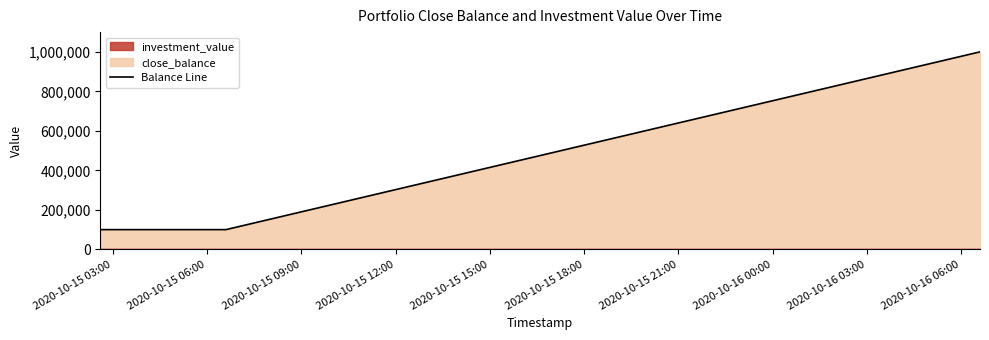

How many lines are shown in the chart?

1